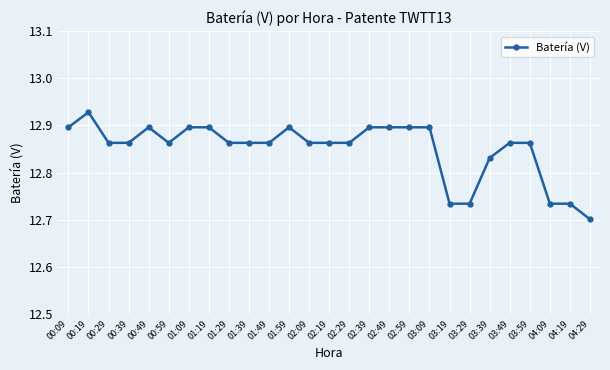

How many series are shown in this chart?

1